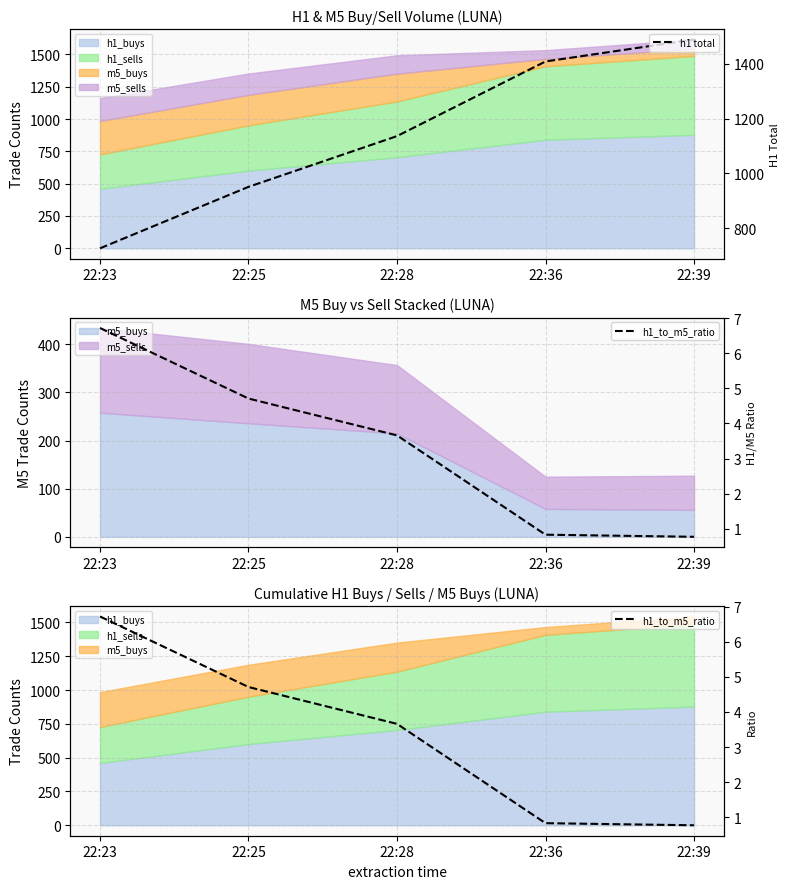

How many data points in h1_to_m5_ratio are above 3?

3